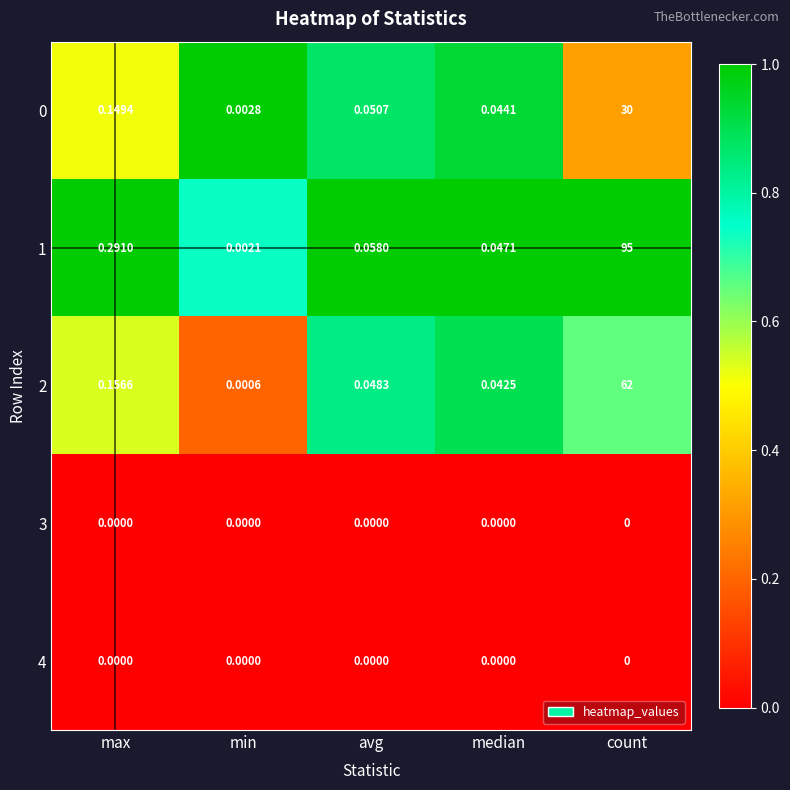

Where is 2 nearest to the value 31?

max